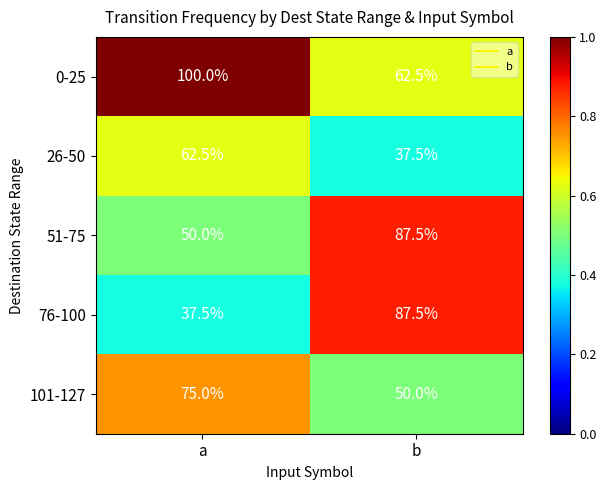

What is the minimum value shown in the chart?

37.5